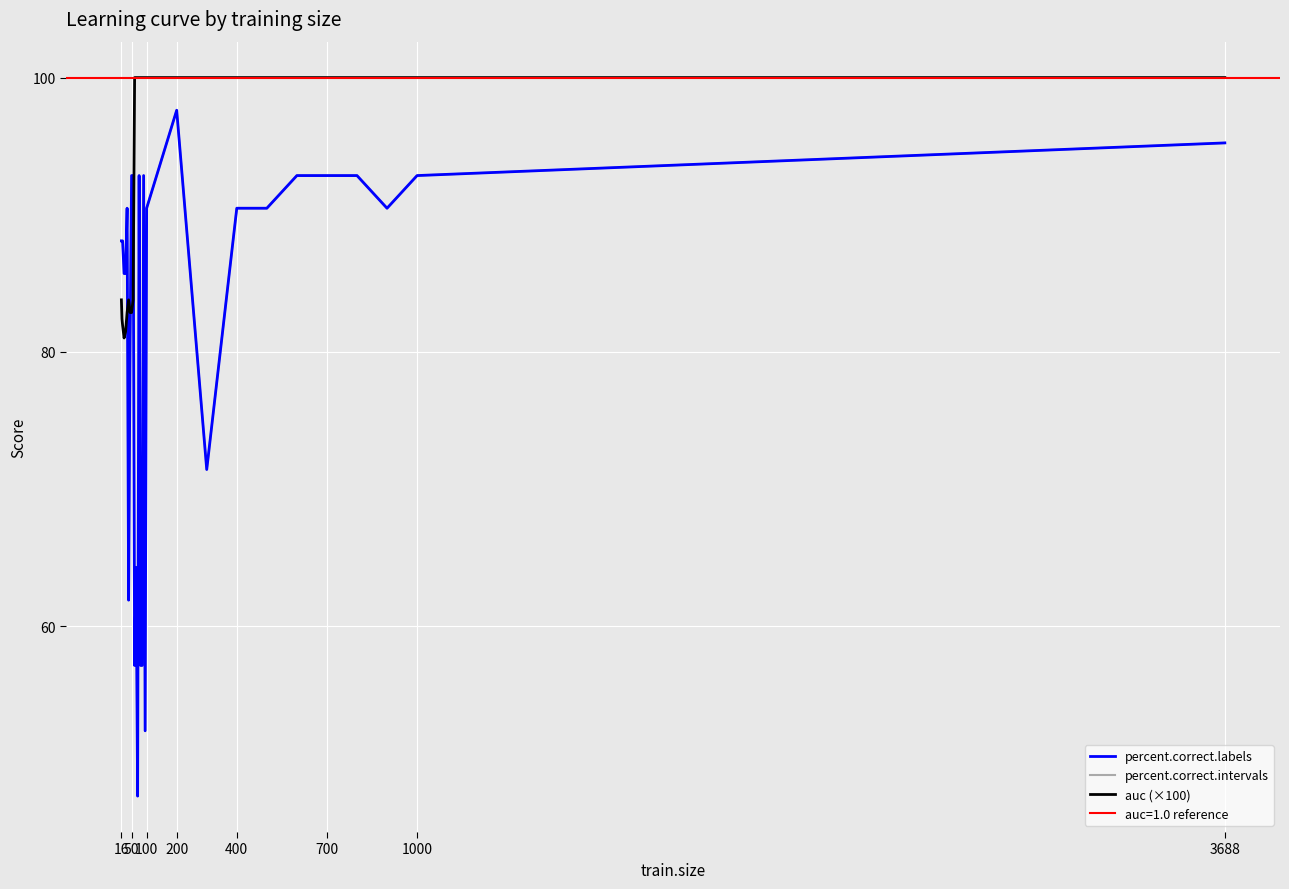

What is the total value across all series at 50?

268.6